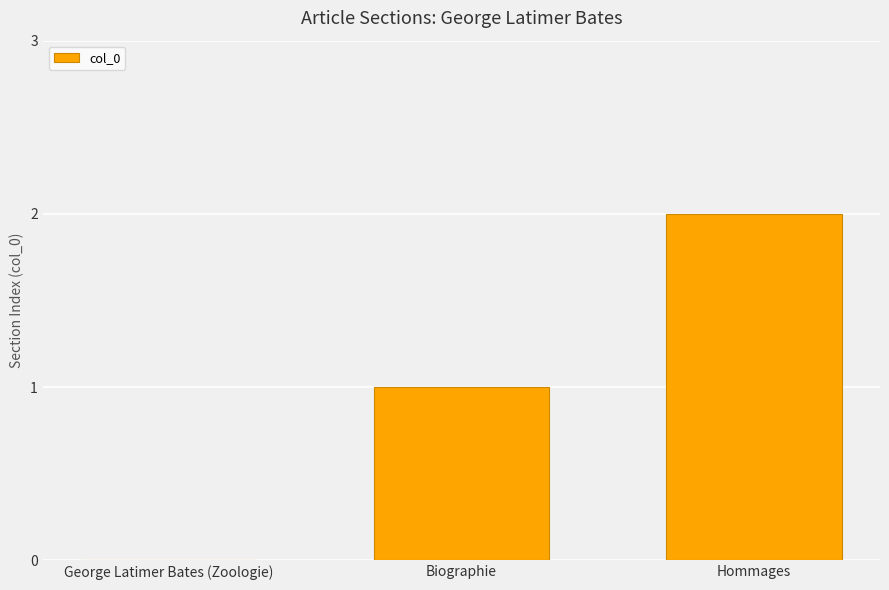

The value at Biographie is 1. True or false?

True